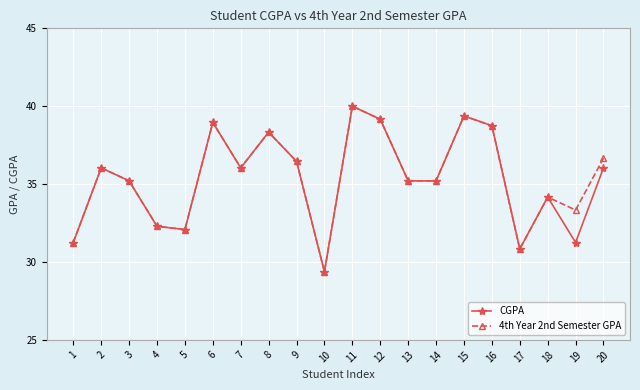

What is the minimum value shown in the chart?

29.4